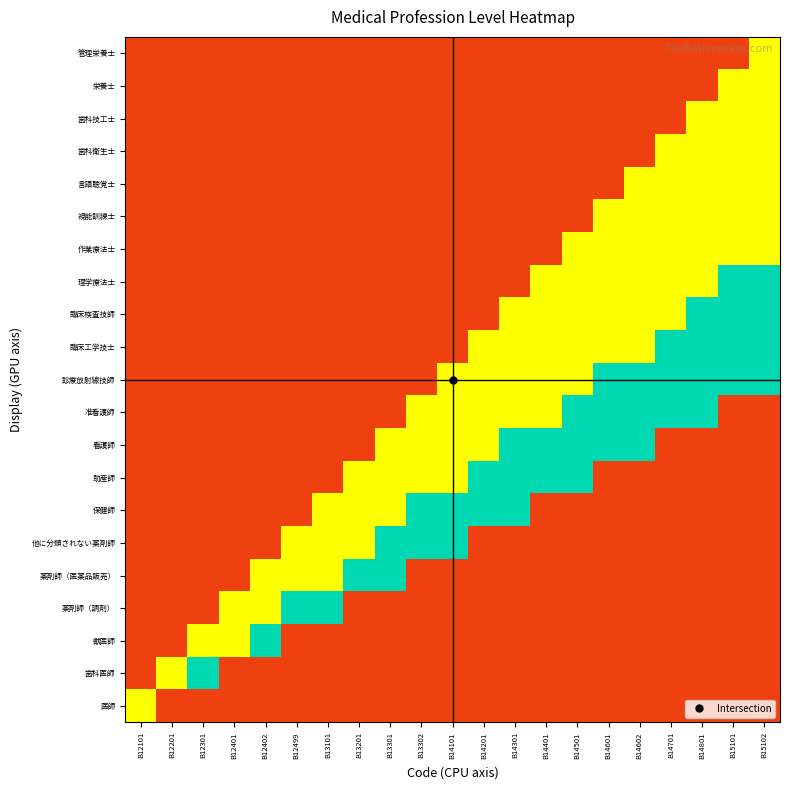

Reading right to left, what are all the values shown in this chart?

医師: B15102=0.1	B15101=0.1	B14801=0.1	B14701=0.1	B14602=0.1	B14601=0.1	B14501=0.1	B14401=0.1	B14301=0.1	B14201=0.1	B14101=0.1	B13302=0.1	B13301=0.1	B13201=0.1	B13101=0.1	B12499=0.1	B12402=0.1	B12401=0.1	B12301=0.1	B12201=0.1	B12101=0.5
歯科医師: B15102=0.1	B15101=0.1	B14801=0.1	B14701=0.1	B14602=0.1	B14601=0.1	B14501=0.1	B14401=0.1	B14301=0.1	B14201=0.1	B14101=0.1	B13302=0.1	B13301=0.1	B13201=0.1	B13101=0.1	B12499=0.1	B12402=0.1	B12401=0.1	B12301=0.9	B12201=0.5	B12101=0.1
獣医師: B15102=0.1	B15101=0.1	B14801=0.1	B14701=0.1	B14602=0.1	B14601=0.1	B14501=0.1	B14401=0.1	B14301=0.1	B14201=0.1	B14101=0.1	B13302=0.1	B13301=0.1	B13201=0.1	B13101=0.1	B12499=0.1	B12402=0.9	B12401=0.5	B12301=0.5	B12201=0.1	B12101=0.1
薬剤師（調剤）: B15102=0.1	B15101=0.1	B14801=0.1	B14701=0.1	B14602=0.1	B14601=0.1	B14501=0.1	B14401=0.1	B14301=0.1	B14201=0.1	B14101=0.1	B13302=0.1	B13301=0.1	B13201=0.1	B13101=0.9	B12499=0.9	B12402=0.5	B12401=0.5	B12301=0.1	B12201=0.1	B12101=0.1
薬剤師（医薬品販売）: B15102=0.1	B15101=0.1	B14801=0.1	B14701=0.1	B14602=0.1	B14601=0.1	B14501=0.1	B14401=0.1	B14301=0.1	B14201=0.1	B14101=0.1	B13302=0.1	B13301=0.9	B13201=0.9	B13101=0.5	B12499=0.5	B12402=0.5	B12401=0.1	B12301=0.1	B12201=0.1	B12101=0.1
他に分類されない薬剤師: B15102=0.1	B15101=0.1	B14801=0.1	B14701=0.1	B14602=0.1	B14601=0.1	B14501=0.1	B14401=0.1	B14301=0.1	B14201=0.1	B14101=0.9	B13302=0.9	B13301=0.9	B13201=0.5	B13101=0.5	B12499=0.5	B12402=0.1	B12401=0.1	B12301=0.1	B12201=0.1	B12101=0.1
保健師: B15102=0.1	B15101=0.1	B14801=0.1	B14701=0.1	B14602=0.1	B14601=0.1	B14501=0.1	B14401=0.1	B14301=0.9	B14201=0.9	B14101=0.9	B13302=0.9	B13301=0.5	B13201=0.5	B13101=0.5	B12499=0.1	B12402=0.1	B12401=0.1	B12301=0.1	B12201=0.1	B12101=0.1
助産師: B15102=0.1	B15101=0.1	B14801=0.1	B14701=0.1	B14602=0.1	B14601=0.1	B14501=0.9	B14401=0.9	B14301=0.9	B14201=0.9	B14101=0.5	B13302=0.5	B13301=0.5	B13201=0.5	B13101=0.1	B12499=0.1	B12402=0.1	B12401=0.1	B12301=0.1	B12201=0.1	B12101=0.1
看護師: B15102=0.1	B15101=0.1	B14801=0.1	B14701=0.1	B14602=0.9	B14601=0.9	B14501=0.9	B14401=0.9	B14301=0.9	B14201=0.5	B14101=0.5	B13302=0.5	B13301=0.5	B13201=0.1	B13101=0.1	B12499=0.1	B12402=0.1	B12401=0.1	B12301=0.1	B12201=0.1	B12101=0.1
准看護師: B15102=0.1	B15101=0.1	B14801=0.9	B14701=0.9	B14602=0.9	B14601=0.9	B14501=0.9	B14401=0.5	B14301=0.5	B14201=0.5	B14101=0.5	B13302=0.5	B13301=0.1	B13201=0.1	B13101=0.1	B12499=0.1	B12402=0.1	B12401=0.1	B12301=0.1	B12201=0.1	B12101=0.1
診療放射線技師: B15102=0.9	B15101=0.9	B14801=0.9	B14701=0.9	B14602=0.9	B14601=0.9	B14501=0.5	B14401=0.5	B14301=0.5	B14201=0.5	B14101=0.5	B13302=0.1	B13301=0.1	B13201=0.1	B13101=0.1	B12499=0.1	B12402=0.1	B12401=0.1	B12301=0.1	B12201=0.1	B12101=0.1
臨床工学技士: B15102=0.9	B15101=0.9	B14801=0.9	B14701=0.9	B14602=0.5	B14601=0.5	B14501=0.5	B14401=0.5	B14301=0.5	B14201=0.5	B14101=0.1	B13302=0.1	B13301=0.1	B13201=0.1	B13101=0.1	B12499=0.1	B12402=0.1	B12401=0.1	B12301=0.1	B12201=0.1	B12101=0.1
臨床検査技師: B15102=0.9	B15101=0.9	B14801=0.9	B14701=0.5	B14602=0.5	B14601=0.5	B14501=0.5	B14401=0.5	B14301=0.5	B14201=0.1	B14101=0.1	B13302=0.1	B13301=0.1	B13201=0.1	B13101=0.1	B12499=0.1	B12402=0.1	B12401=0.1	B12301=0.1	B12201=0.1	B12101=0.1
理学療法士: B15102=0.9	B15101=0.9	B14801=0.5	B14701=0.5	B14602=0.5	B14601=0.5	B14501=0.5	B14401=0.5	B14301=0.1	B14201=0.1	B14101=0.1	B13302=0.1	B13301=0.1	B13201=0.1	B13101=0.1	B12499=0.1	B12402=0.1	B12401=0.1	B12301=0.1	B12201=0.1	B12101=0.1
作業療法士: B15102=0.5	B15101=0.5	B14801=0.5	B14701=0.5	B14602=0.5	B14601=0.5	B14501=0.5	B14401=0.1	B14301=0.1	B14201=0.1	B14101=0.1	B13302=0.1	B13301=0.1	B13201=0.1	B13101=0.1	B12499=0.1	B12402=0.1	B12401=0.1	B12301=0.1	B12201=0.1	B12101=0.1
視能訓練士: B15102=0.5	B15101=0.5	B14801=0.5	B14701=0.5	B14602=0.5	B14601=0.5	B14501=0.1	B14401=0.1	B14301=0.1	B14201=0.1	B14101=0.1	B13302=0.1	B13301=0.1	B13201=0.1	B13101=0.1	B12499=0.1	B12402=0.1	B12401=0.1	B12301=0.1	B12201=0.1	B12101=0.1
言語聴覚士: B15102=0.5	B15101=0.5	B14801=0.5	B14701=0.5	B14602=0.5	B14601=0.1	B14501=0.1	B14401=0.1	B14301=0.1	B14201=0.1	B14101=0.1	B13302=0.1	B13301=0.1	B13201=0.1	B13101=0.1	B12499=0.1	B12402=0.1	B12401=0.1	B12301=0.1	B12201=0.1	B12101=0.1
歯科衛生士: B15102=0.5	B15101=0.5	B14801=0.5	B14701=0.5	B14602=0.1	B14601=0.1	B14501=0.1	B14401=0.1	B14301=0.1	B14201=0.1	B14101=0.1	B13302=0.1	B13301=0.1	B13201=0.1	B13101=0.1	B12499=0.1	B12402=0.1	B12401=0.1	B12301=0.1	B12201=0.1	B12101=0.1
歯科技工士: B15102=0.5	B15101=0.5	B14801=0.5	B14701=0.1	B14602=0.1	B14601=0.1	B14501=0.1	B14401=0.1	B14301=0.1	B14201=0.1	B14101=0.1	B13302=0.1	B13301=0.1	B13201=0.1	B13101=0.1	B12499=0.1	B12402=0.1	B12401=0.1	B12301=0.1	B12201=0.1	B12101=0.1
栄養士: B15102=0.5	B15101=0.5	B14801=0.1	B14701=0.1	B14602=0.1	B14601=0.1	B14501=0.1	B14401=0.1	B14301=0.1	B14201=0.1	B14101=0.1	B13302=0.1	B13301=0.1	B13201=0.1	B13101=0.1	B12499=0.1	B12402=0.1	B12401=0.1	B12301=0.1	B12201=0.1	B12101=0.1
管理栄養士: B15102=0.5	B15101=0.1	B14801=0.1	B14701=0.1	B14602=0.1	B14601=0.1	B14501=0.1	B14401=0.1	B14301=0.1	B14201=0.1	B14101=0.1	B13302=0.1	B13301=0.1	B13201=0.1	B13101=0.1	B12499=0.1	B12402=0.1	B12401=0.1	B12301=0.1	B12201=0.1	B12101=0.1